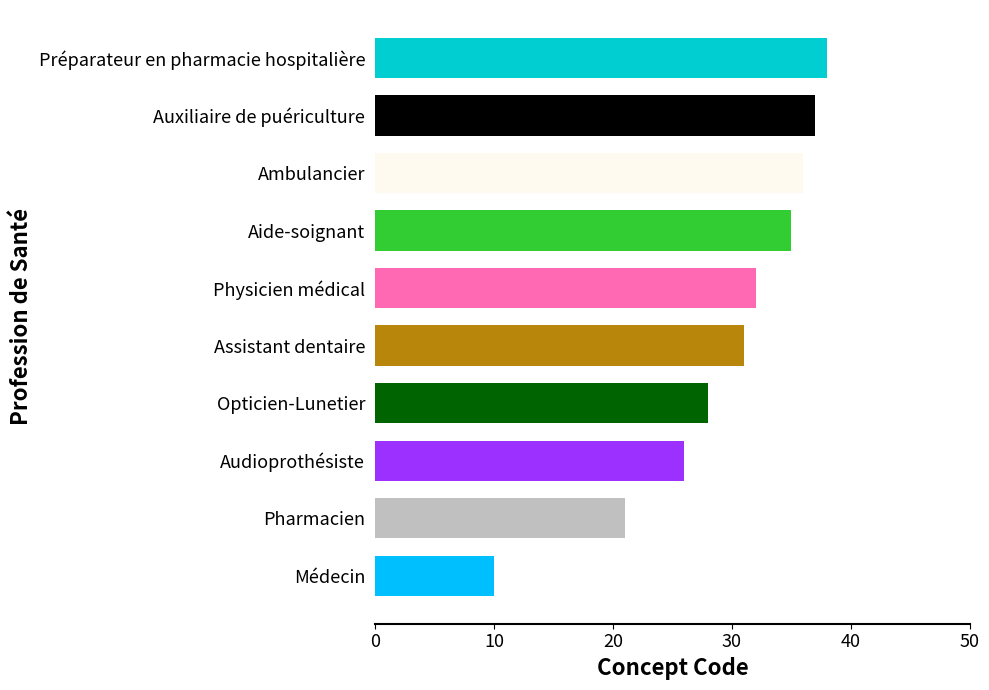

What is the change in value from Médecin to Opticien-Lunetier?

+18